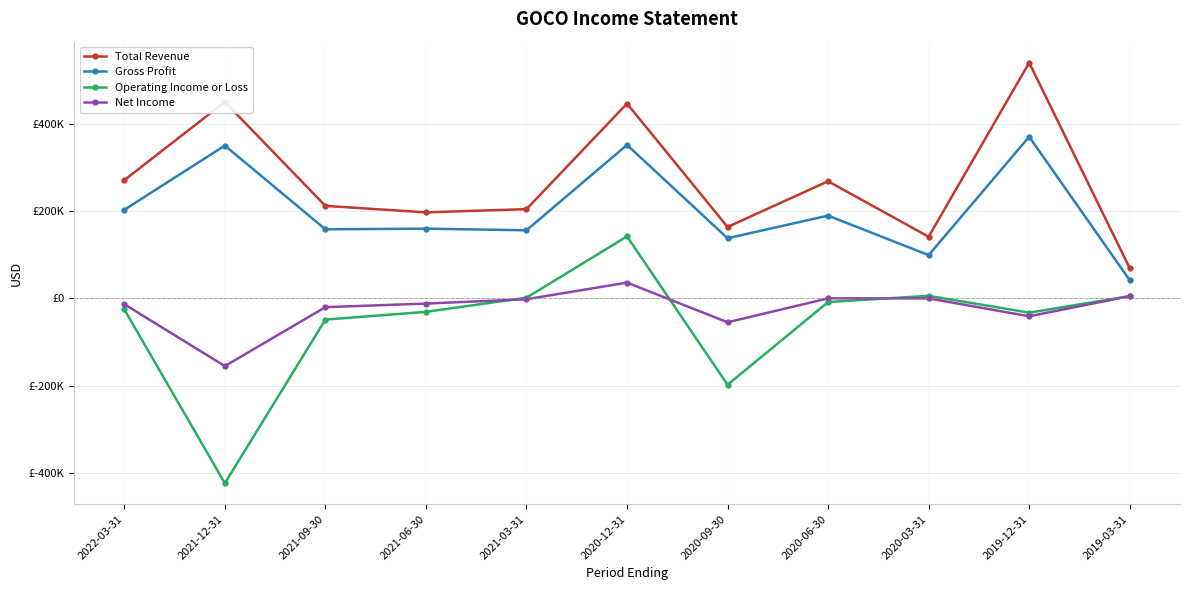

Is this an area chart (filled region under the line)?

No